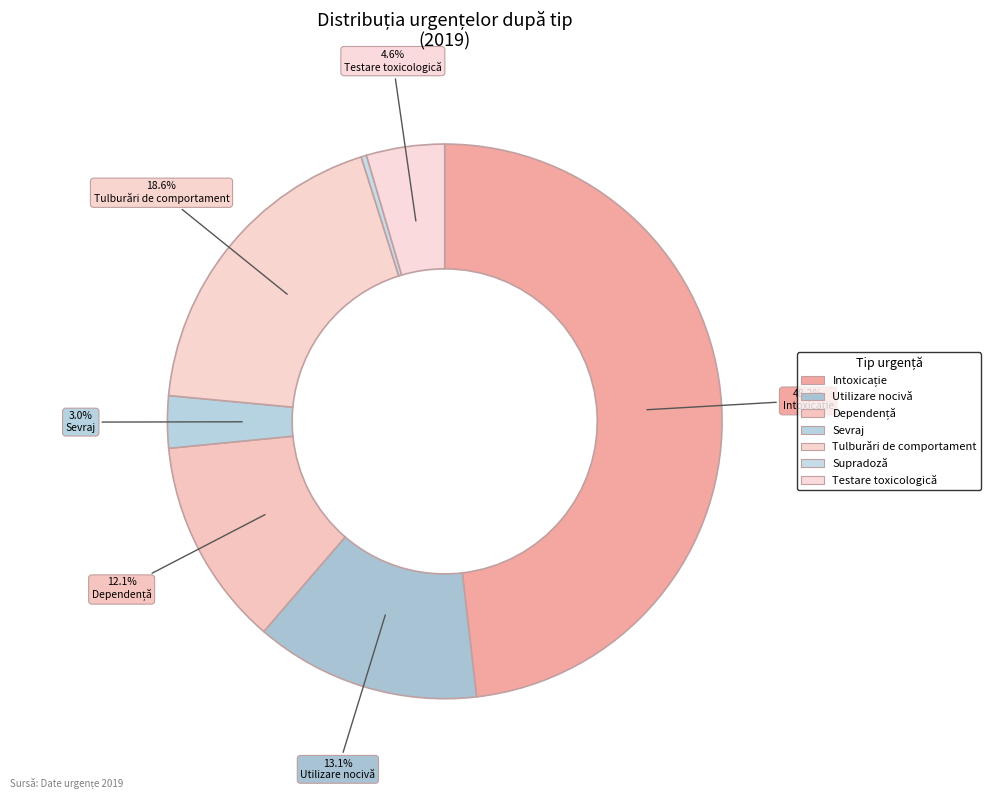

What percentage do Intoxicație and Dependență together represent?

60.3%